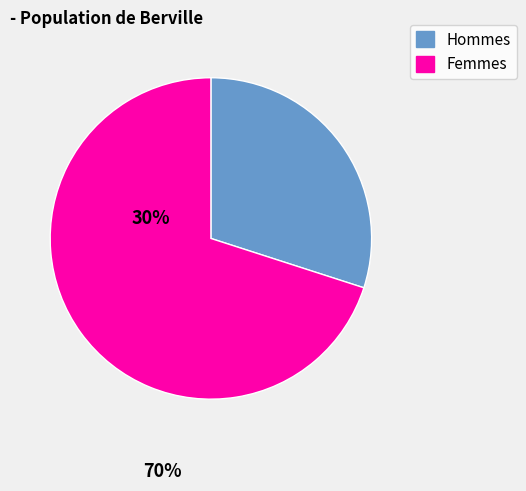

How many segments does this pie chart have?

2